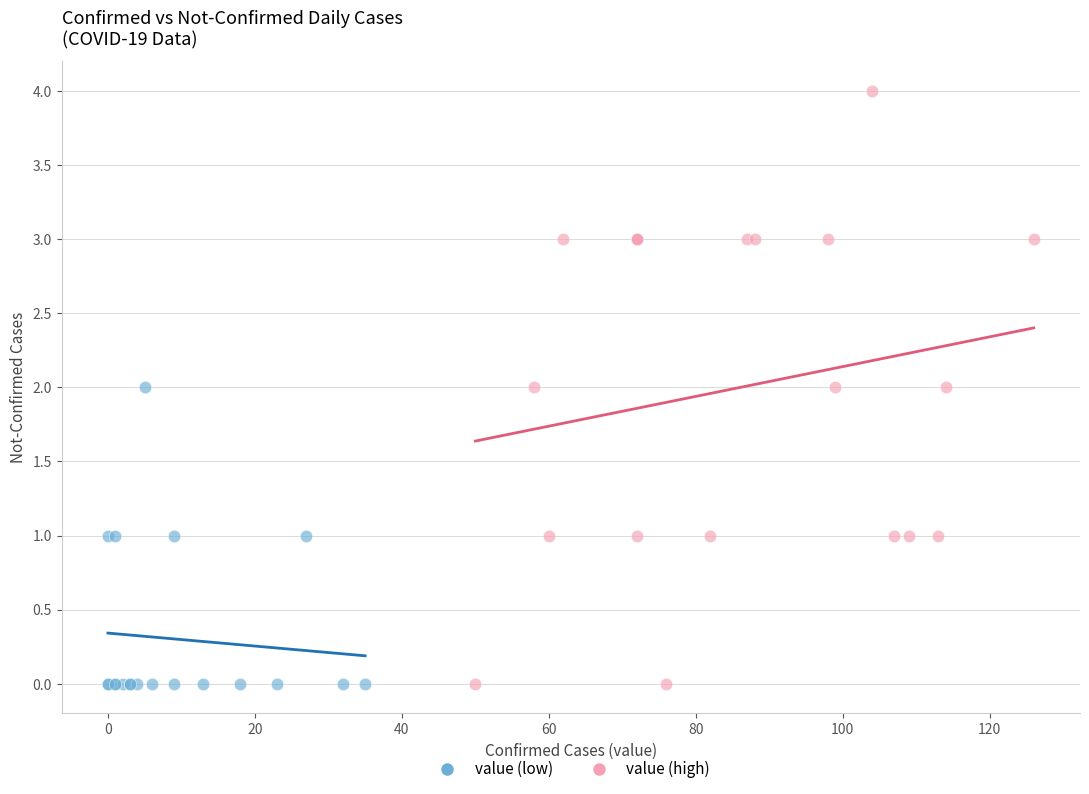

Which series has the largest Y range (max minus min)?

value (high)